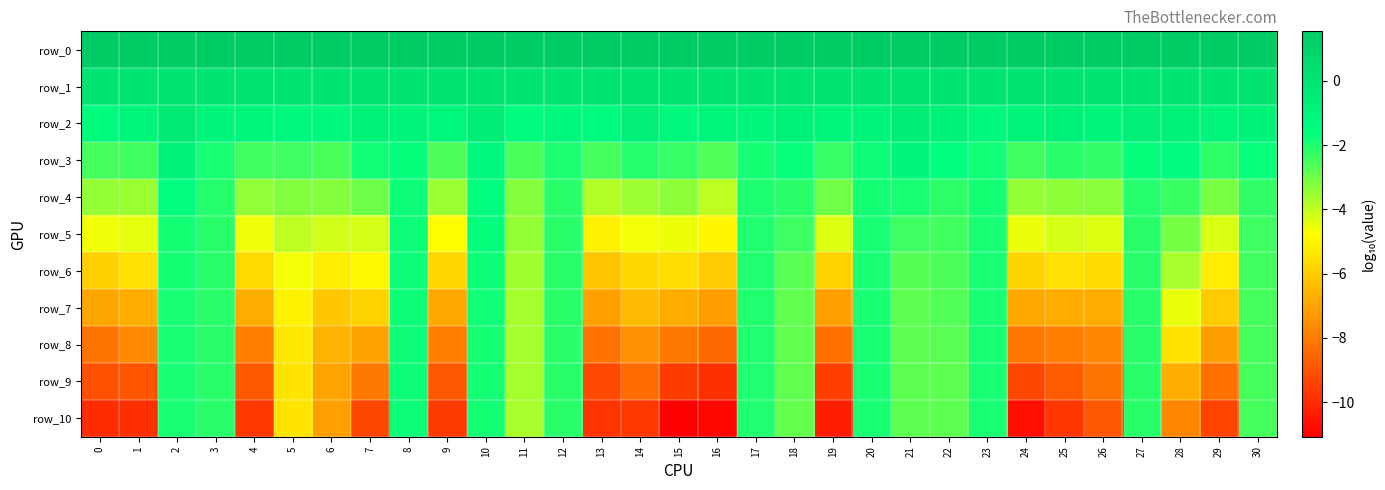

True or false: row_4 has a value of -3.2 at 5.

True